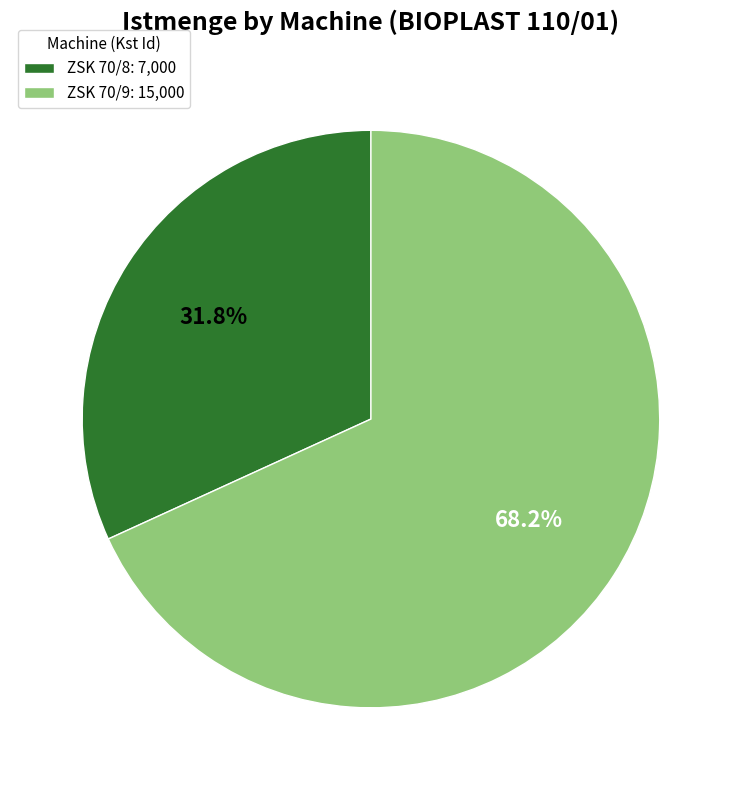

What portion of the pie excludes ZSK 70/9?

31.8%